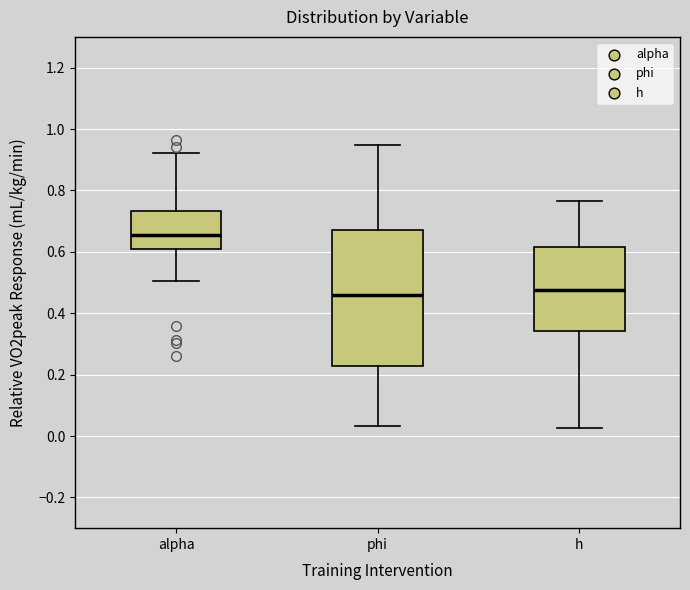

Which box is the tallest, from its lower edge to its upper edge?

phi